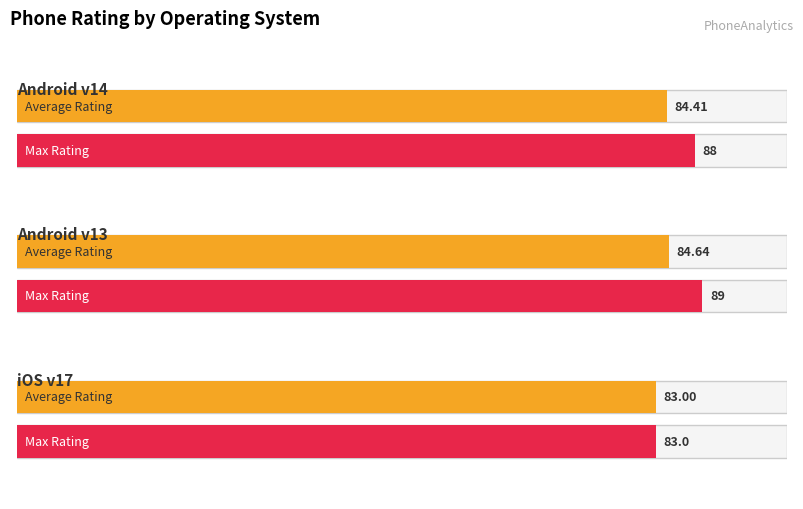

Rank the series by their maximum value, from lowest to highest.

Average Rating, Max Rating